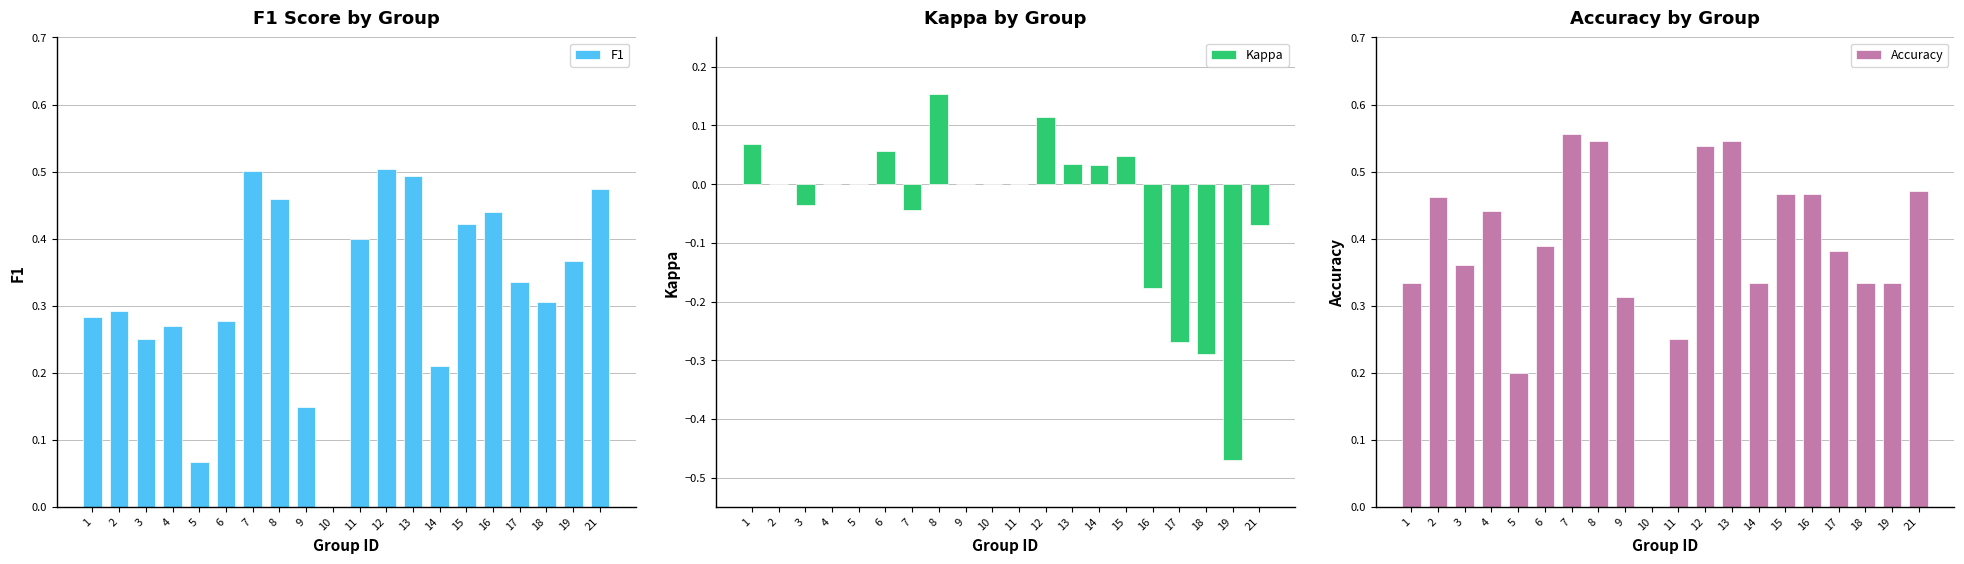

The Kappa series shows 0.0 at 11. True or false?

True